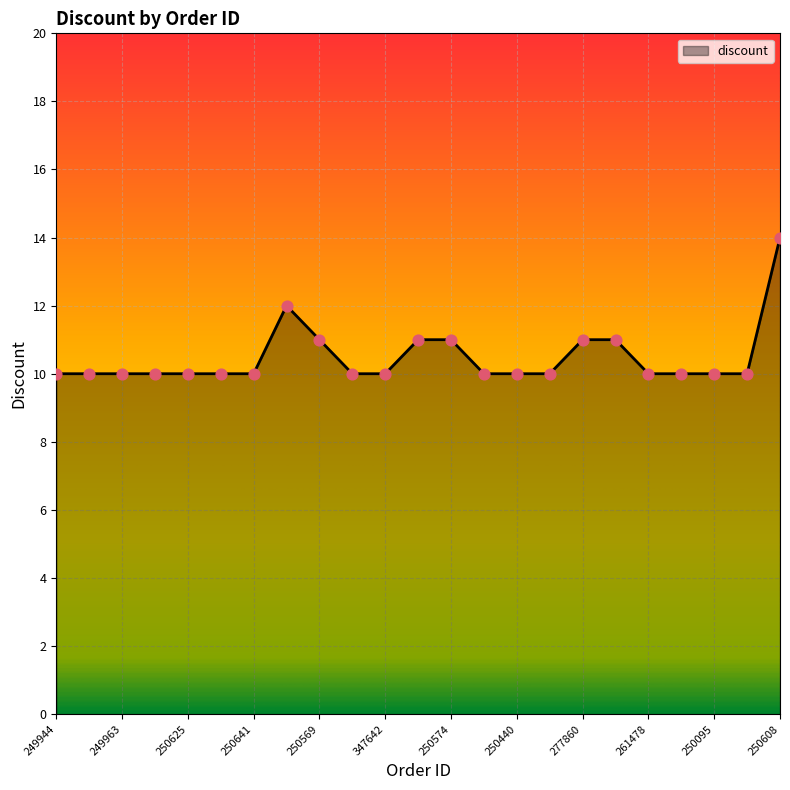

What is the smallest value displayed?

10